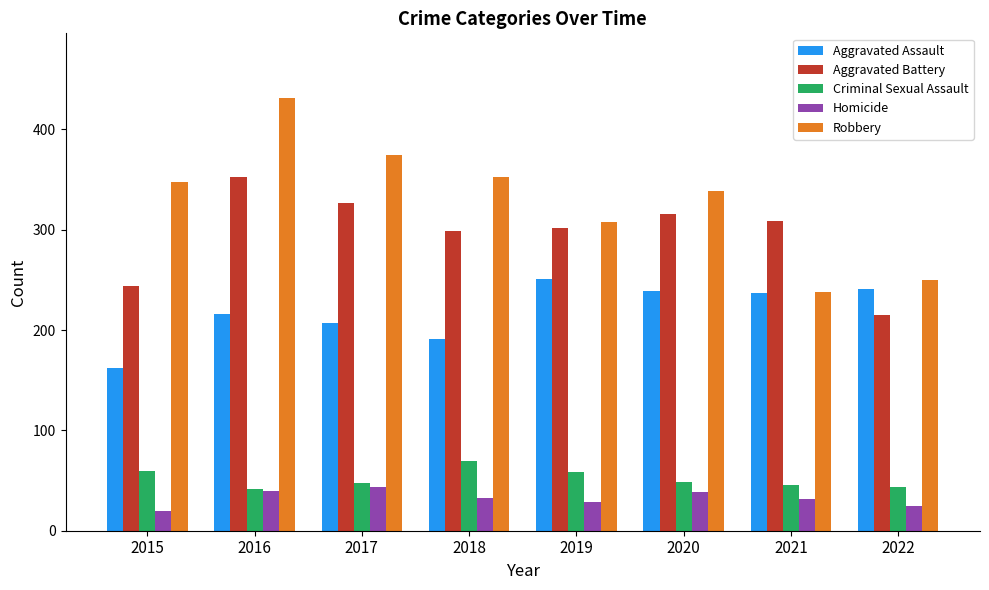

What is the approximate value of Aggravated Assault at 2022?

241